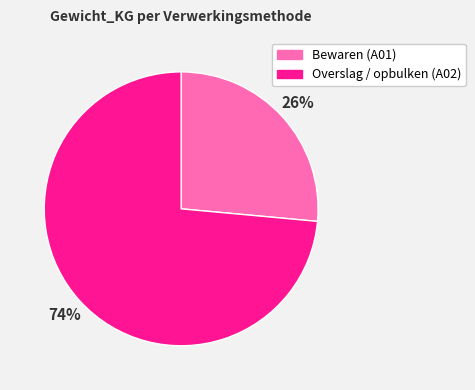

Combined, do Bewaren (A01) and Overslag / opbulken (A02) account for over 50%?

Yes